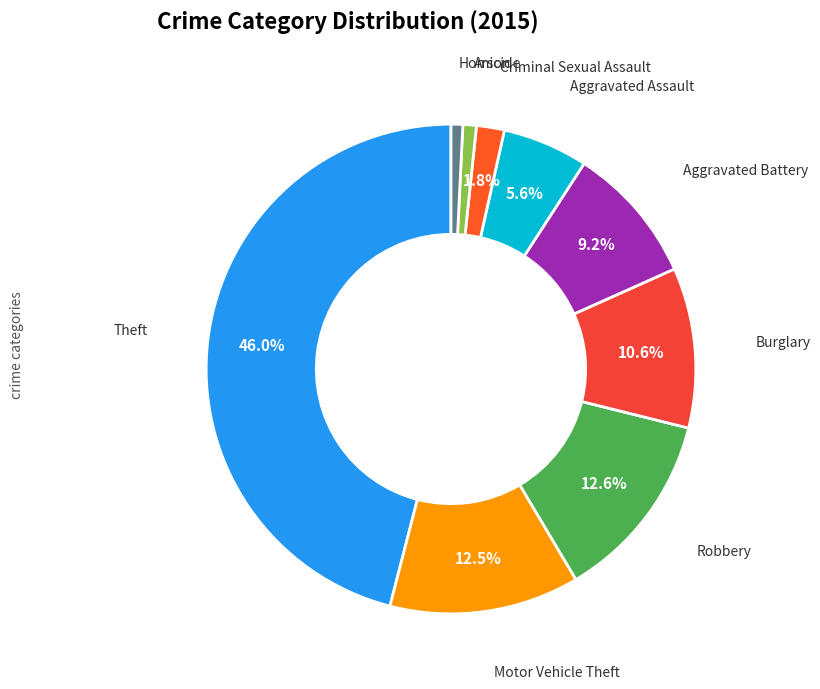

To the nearest percent, what is the difference between the largest and smallest slice percentages?

45%